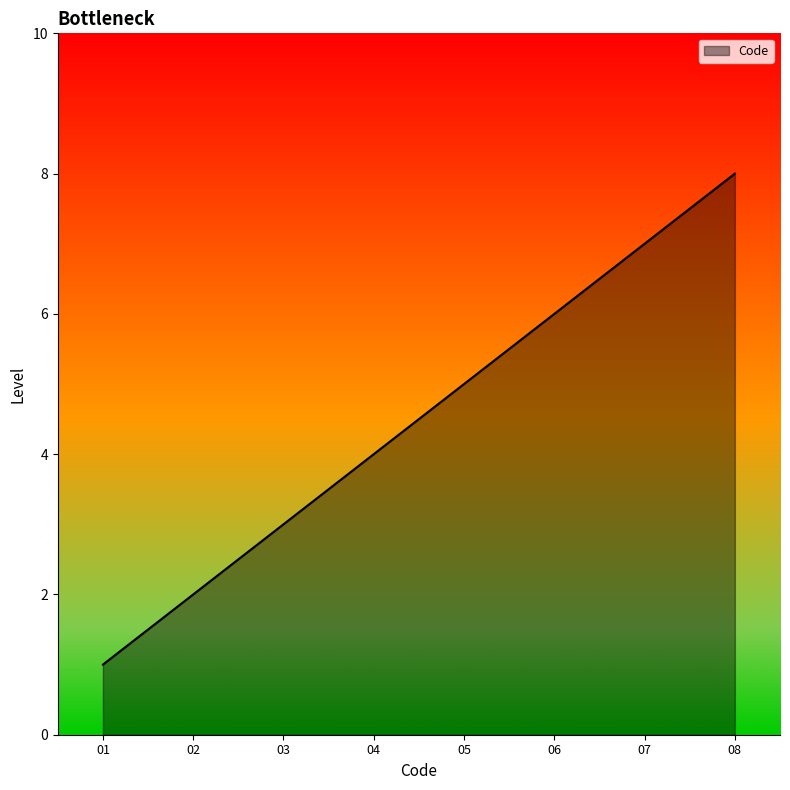

Approximately how many times larger is the value at 02 compared to 04?

0.5